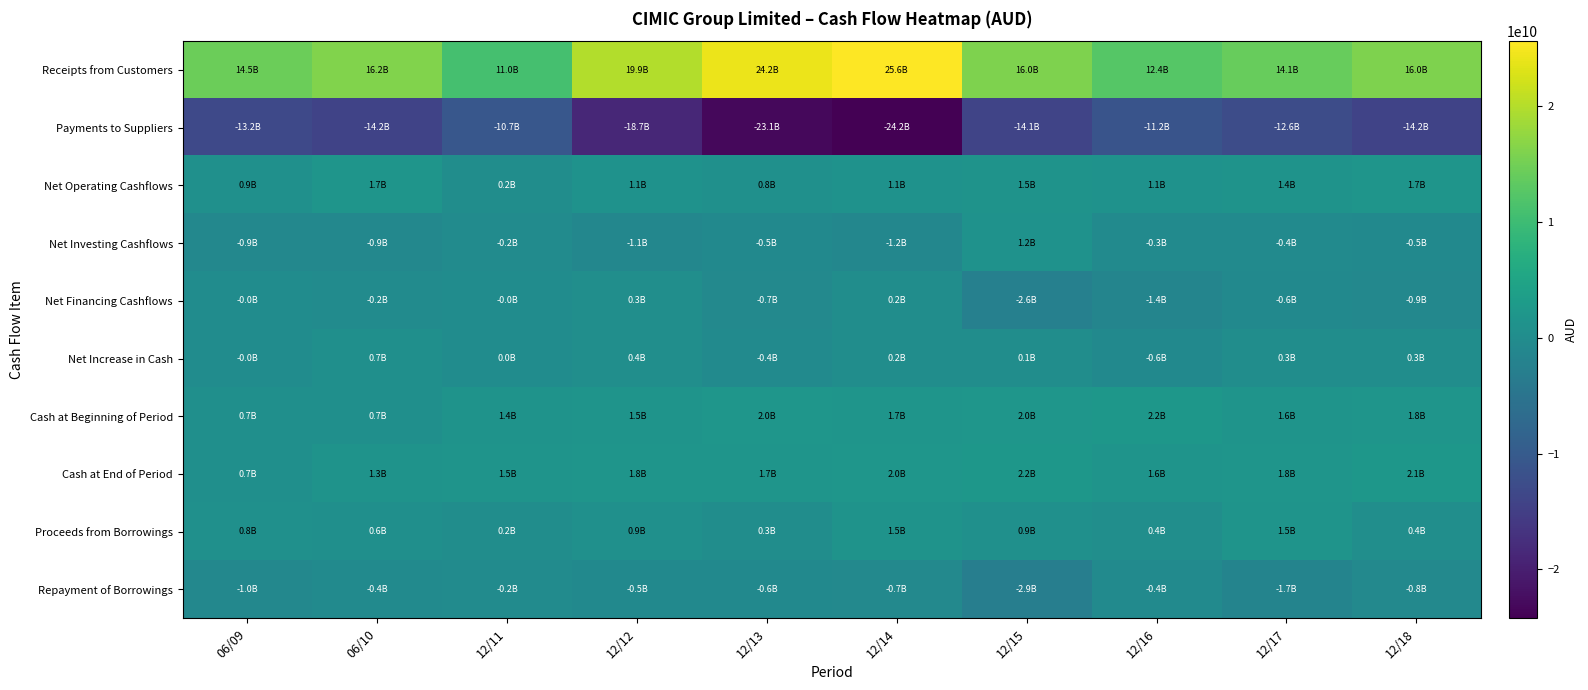

Which series changed the most between 12/12 and 12/14?

Receipts from Customers